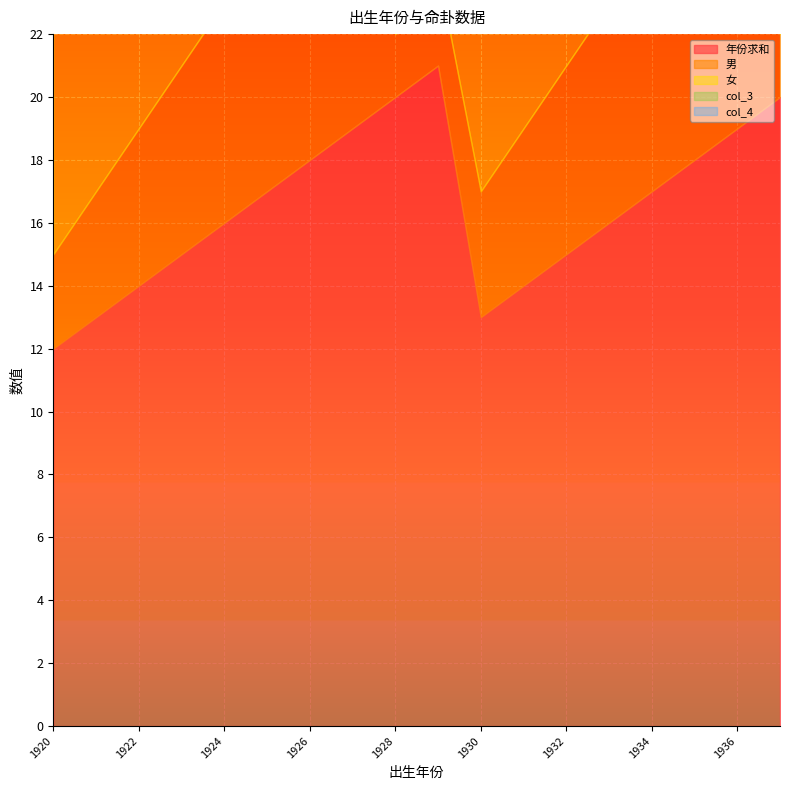

The value of 男 at 1932 is 8. True or false?

False